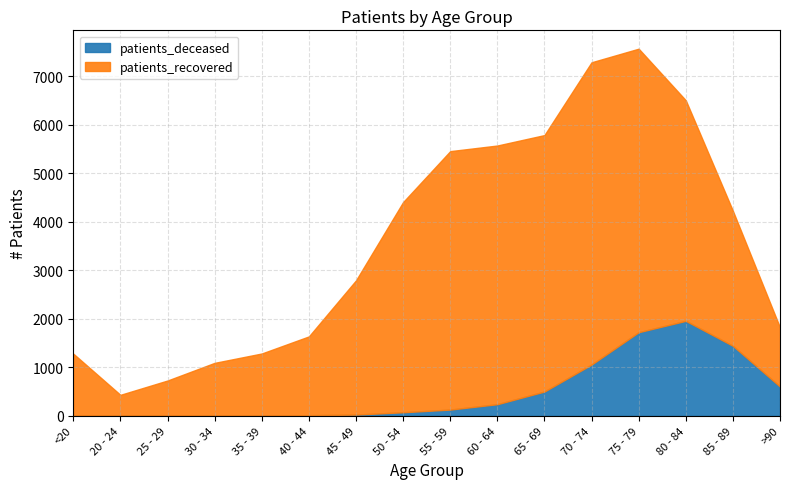

What is the average value of the patients_deceased series?

487